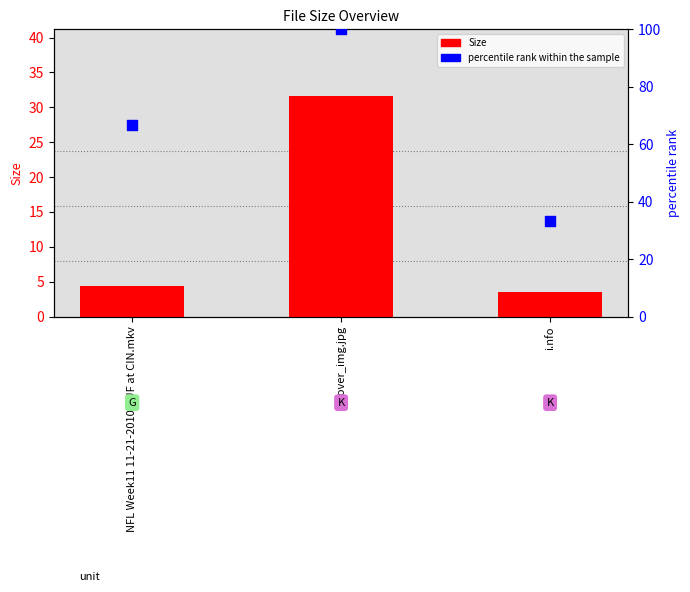

Is the value of percentile rank within the sample at i.nfo greater than the value of Size at NFL Week11 11-21-2010 BUF at CIN.mkv?

Yes